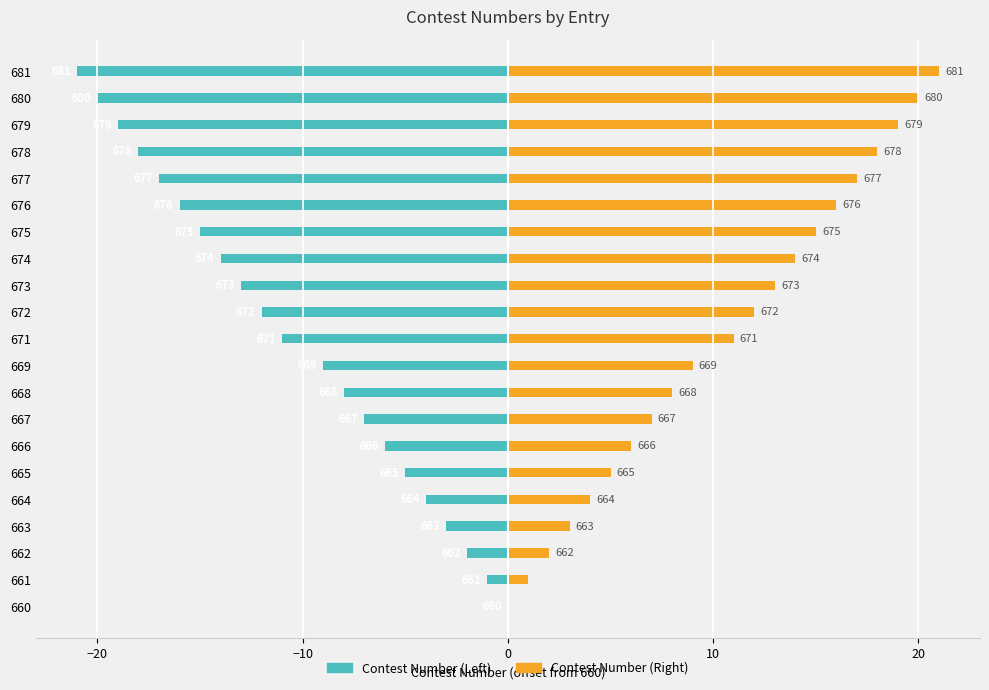

Which series has the largest total across all categories?

Contest Number (Right)